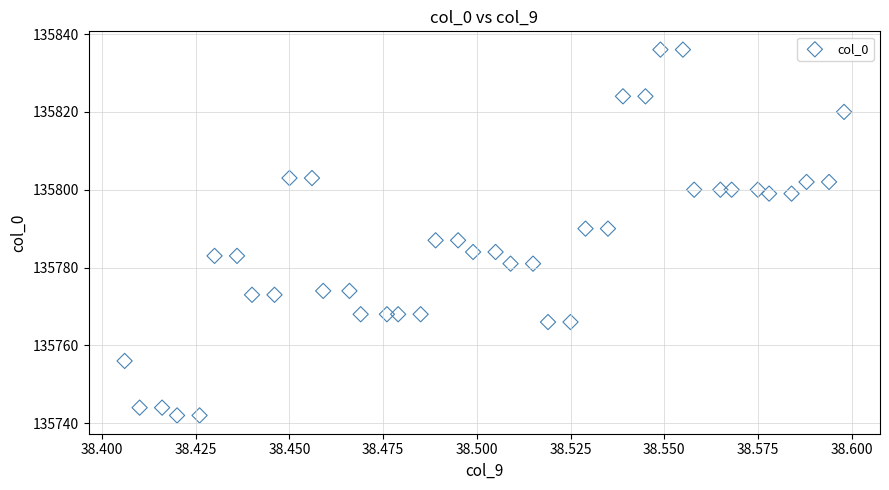

What is the range of Y values (max minus min)?

94